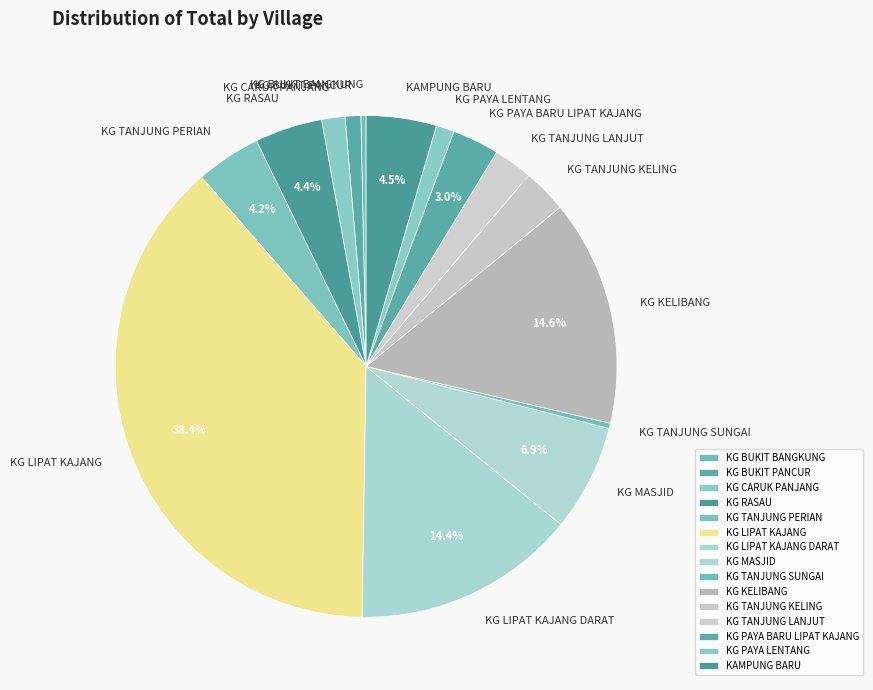

What percentage is NOT represented by KG MASJID?

93.1%